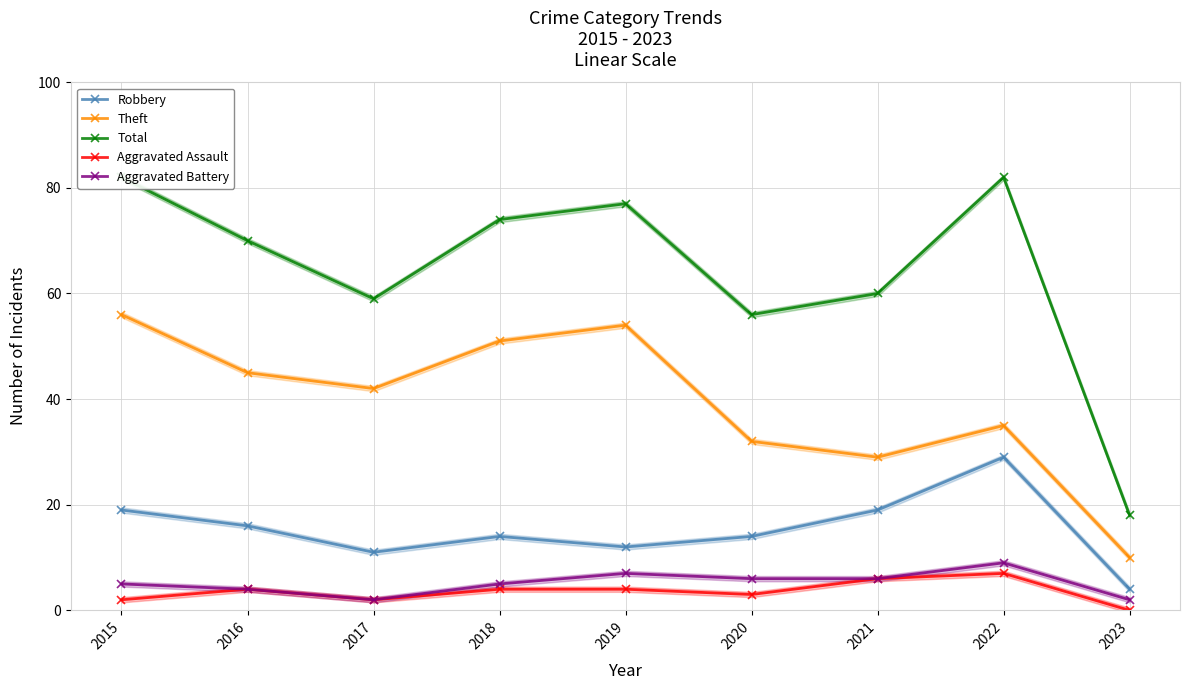

What is the maximum value for Aggravated Assault?

7